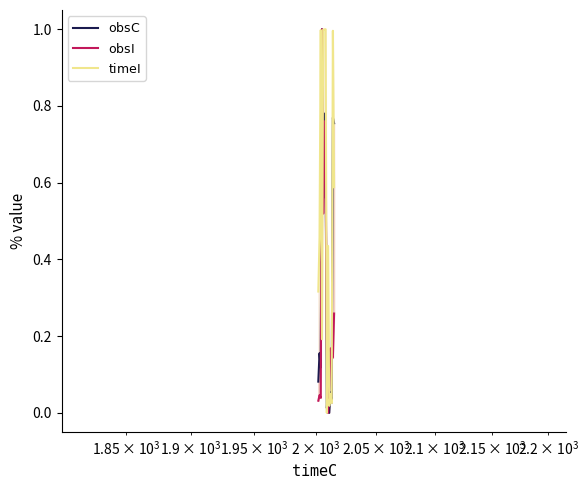

What is the maximum value shown in the chart?

1.0